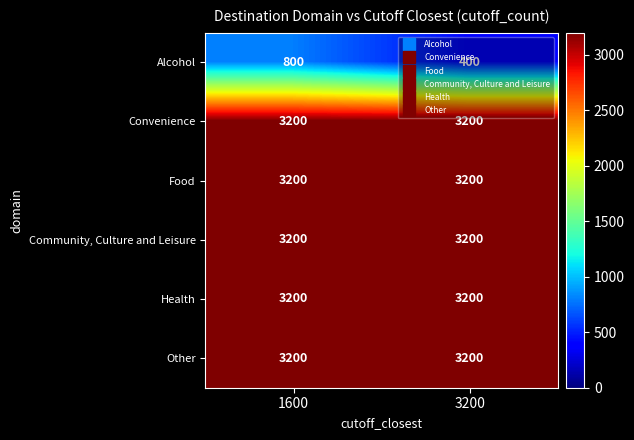

What is the spread (max minus min) of values at 1600?

2400